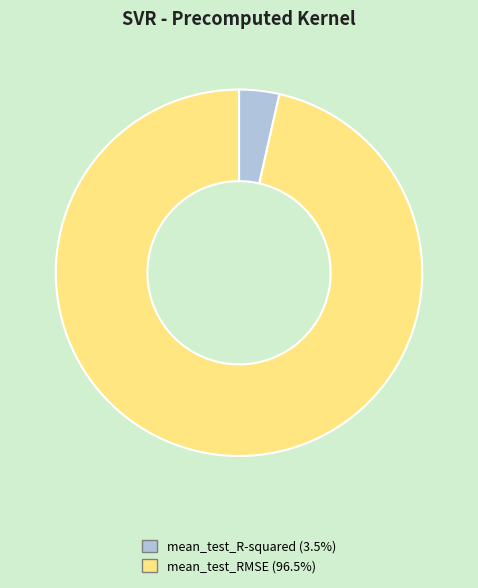

Which slice is the smallest?

mean_test_R-squared